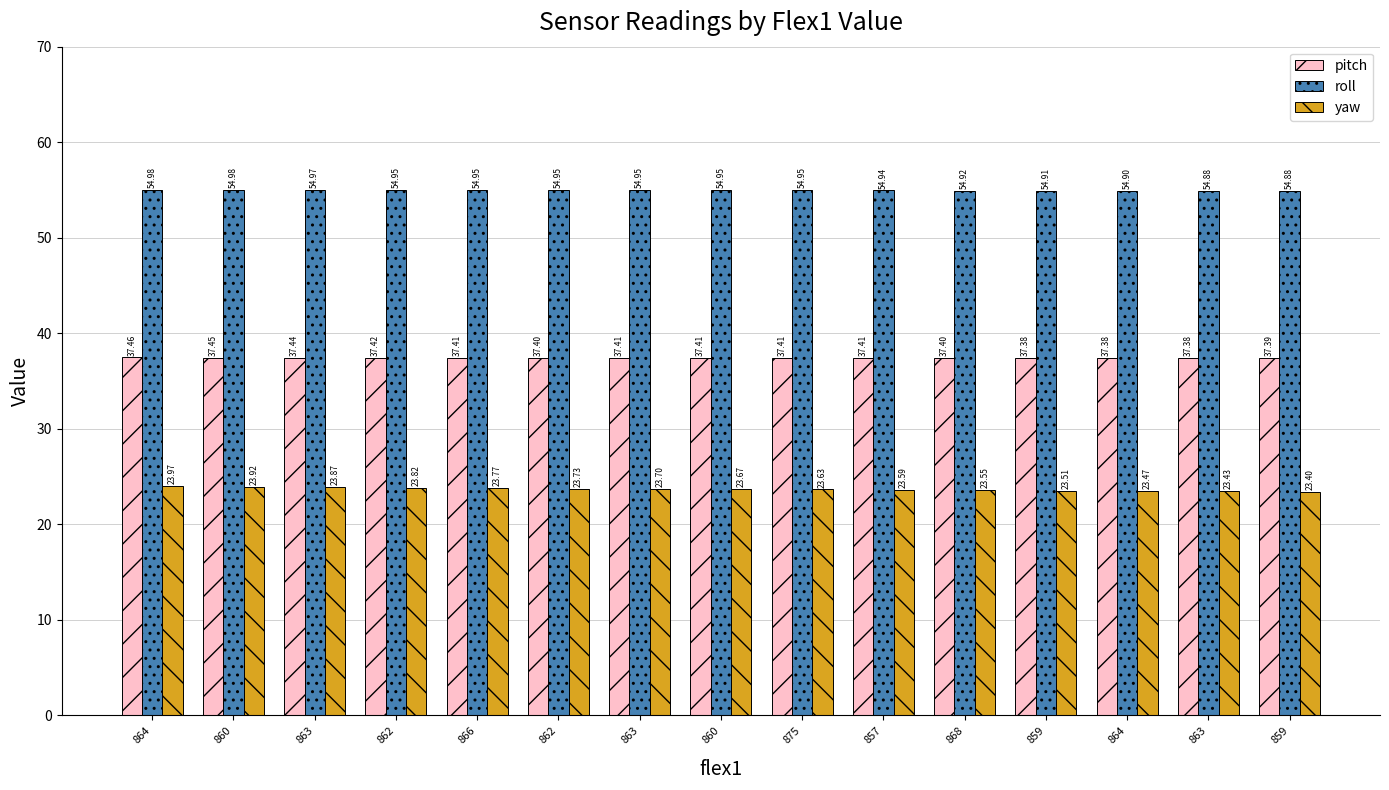

What is the label of the 2nd bar from the left?

860